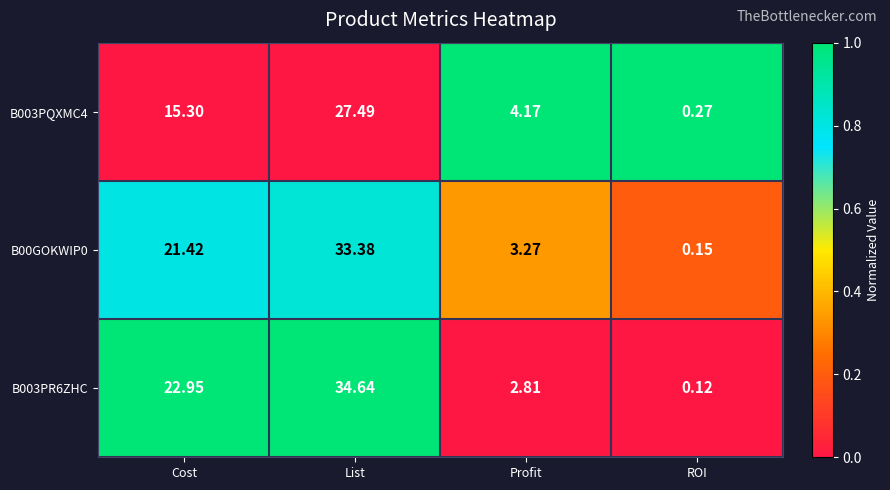

At which category is the sum across all series the highest?

List